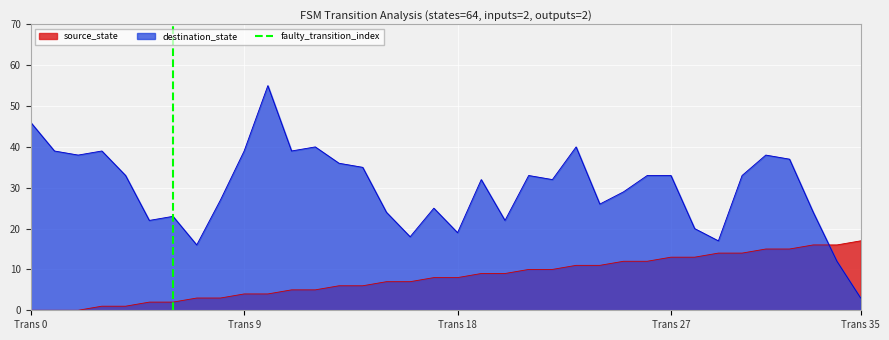

Which series ends up on top after the final intersection of destination_state and source_state?

source_state